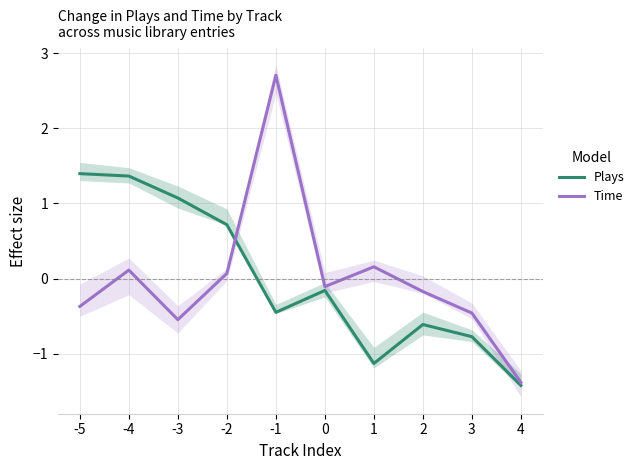

Does the chart display data point markers on the line(s)?

No